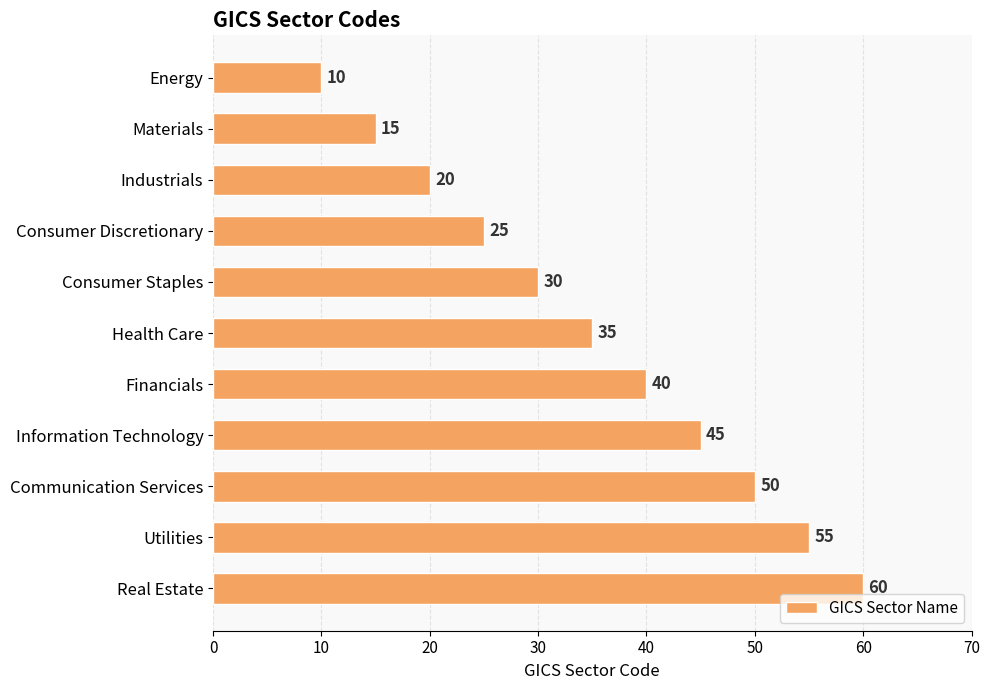

Are the bars horizontal?

Yes